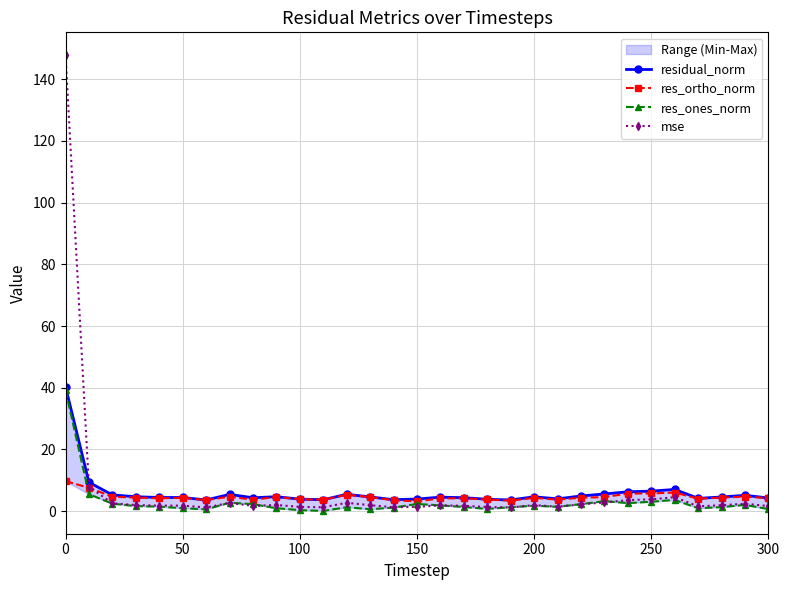

True or false: mse has more than 1 interior local peaks.

True